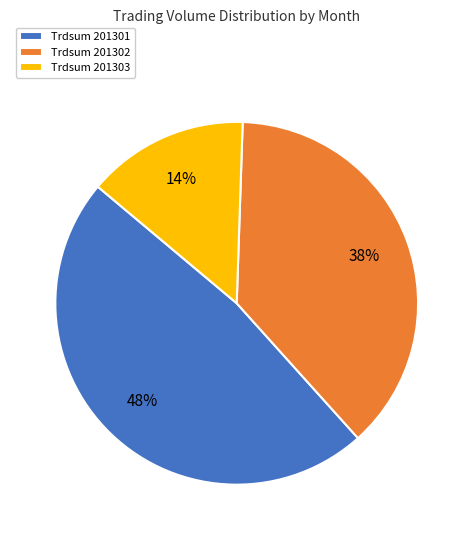

What is the largest slice in the pie chart?

Trdsum 201301